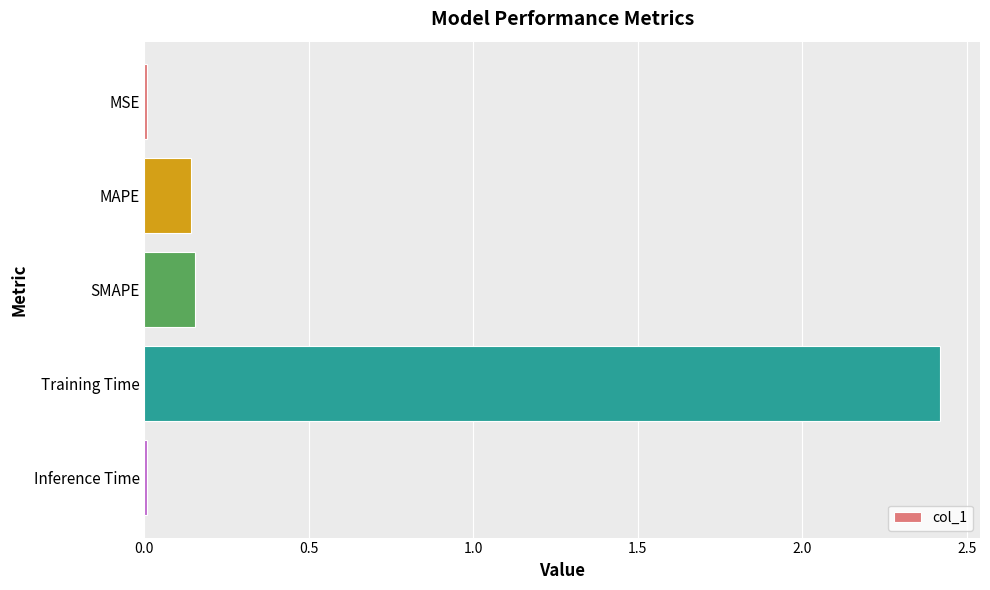

What is the sum of all values?

2.7